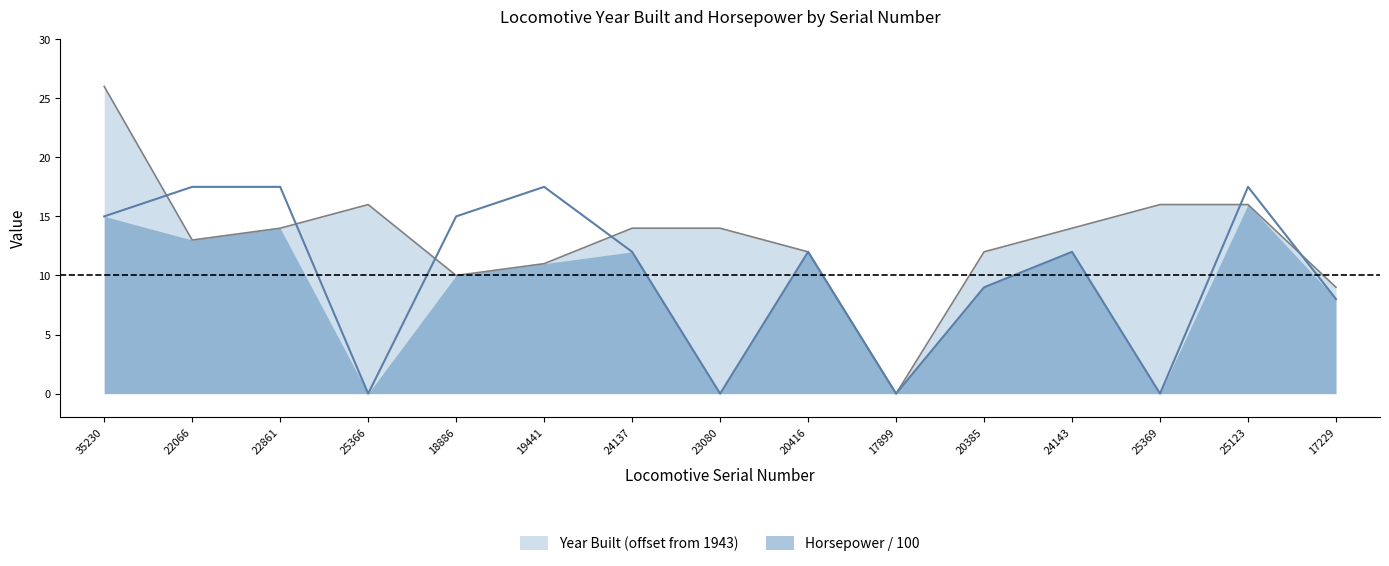

At which category is the sum across all series the highest?

35230